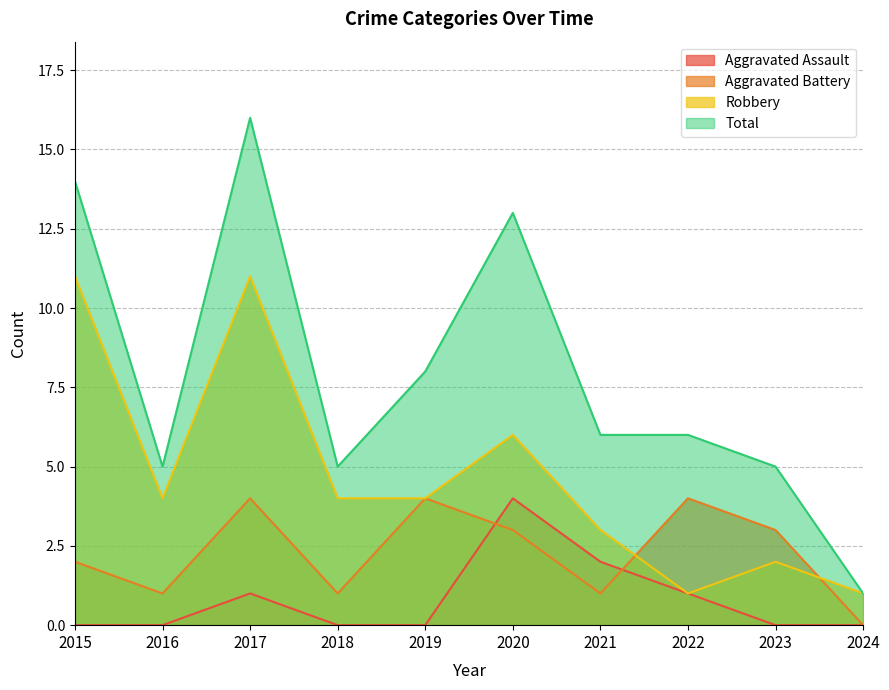

Which series has the largest range (max minus min)?

Total